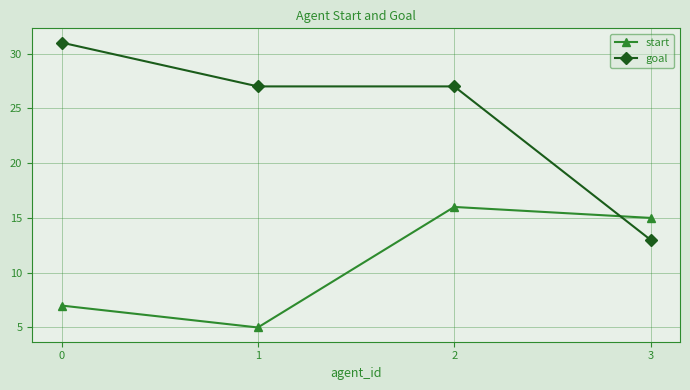

Which series has the largest range (max minus min)?

goal